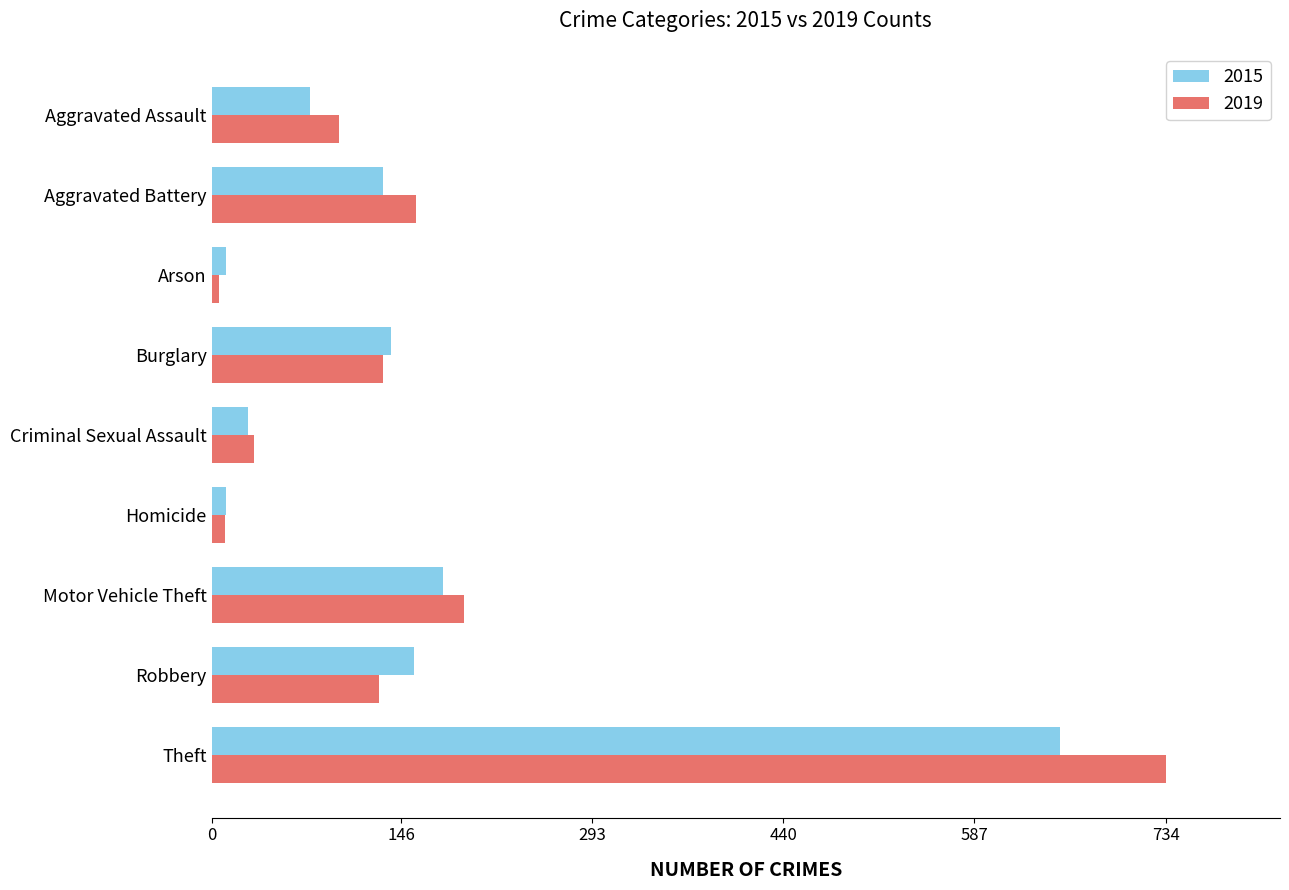

What is the spread (max minus min) of values at Criminal Sexual Assault?

5